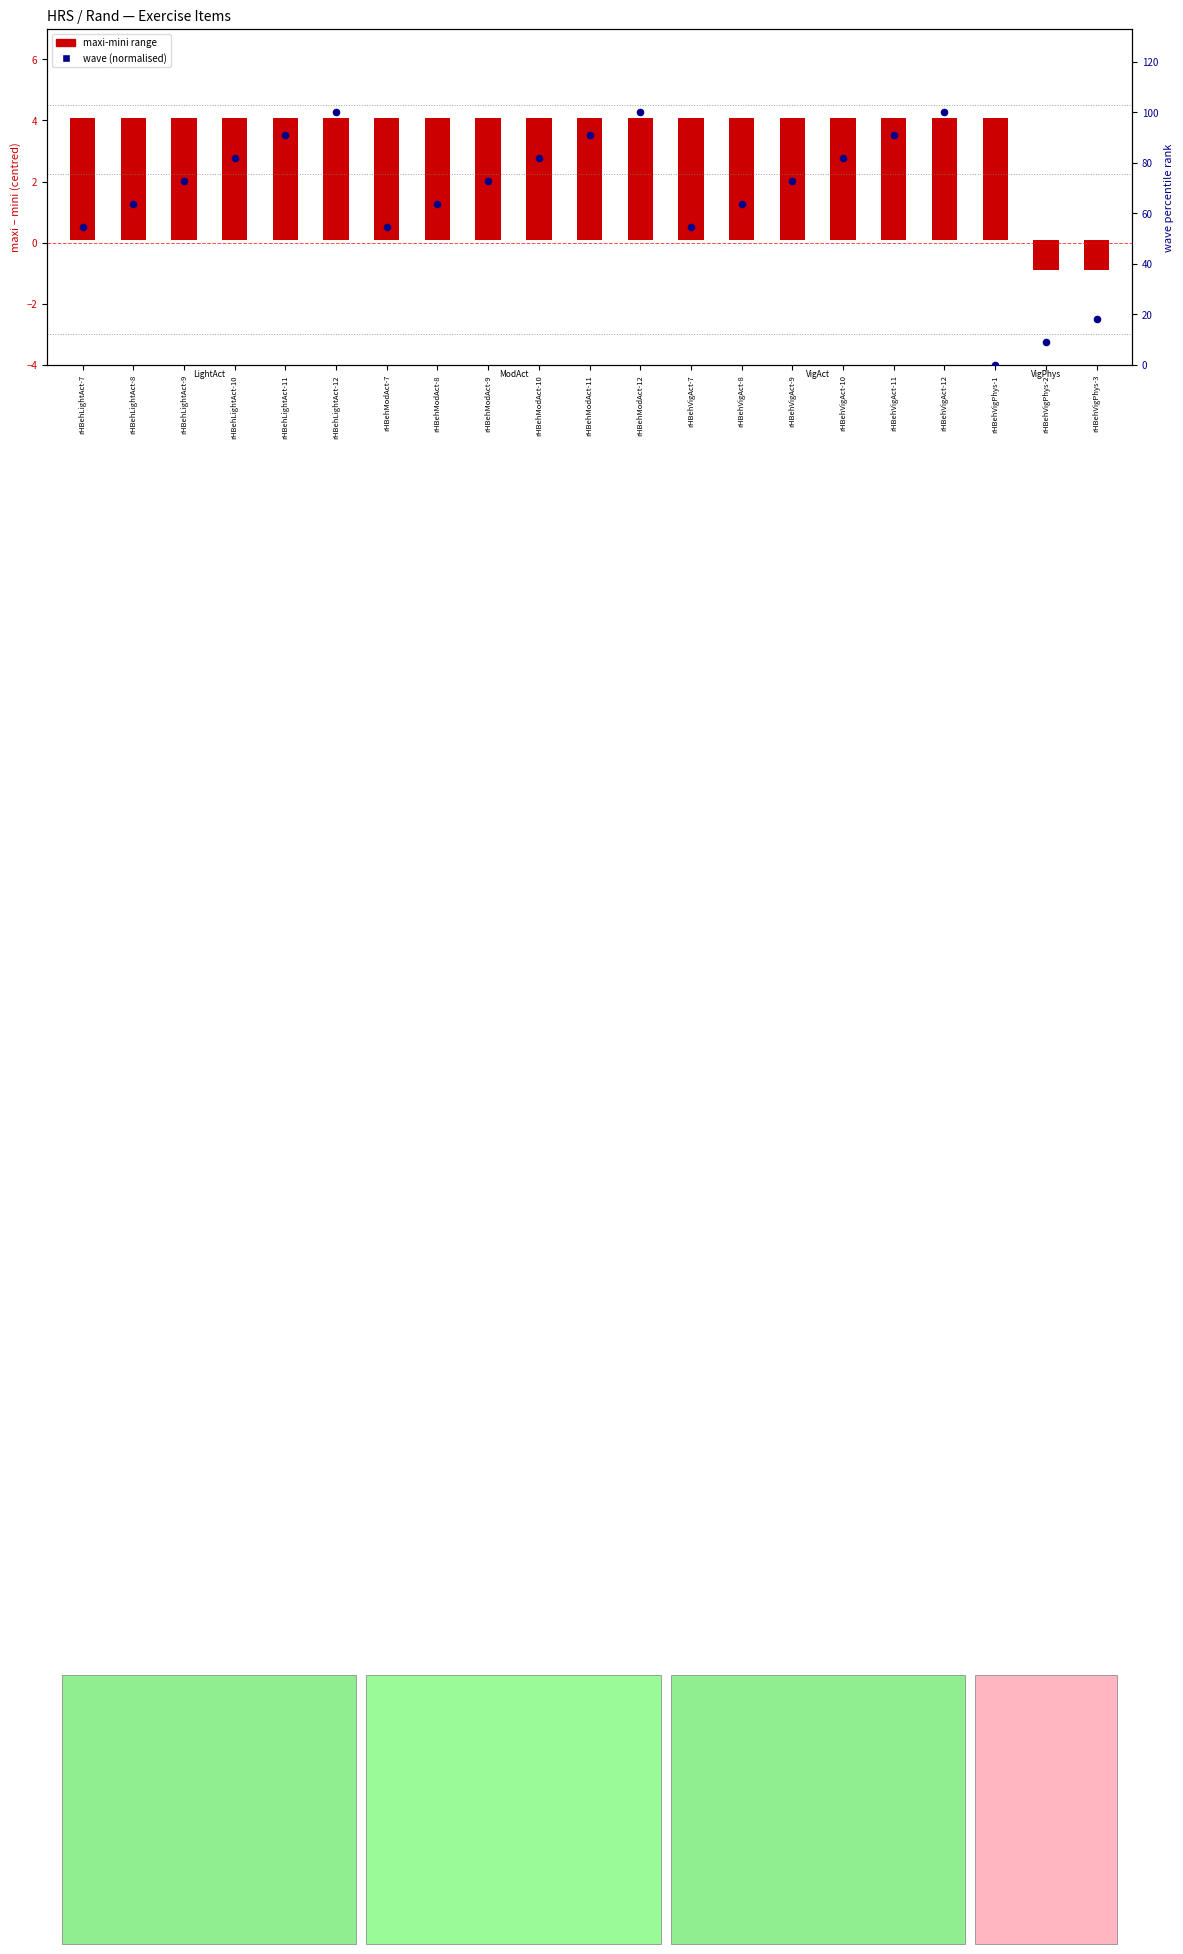

What are all the series names shown in the legend?

maxi-mini range, wave (norm)